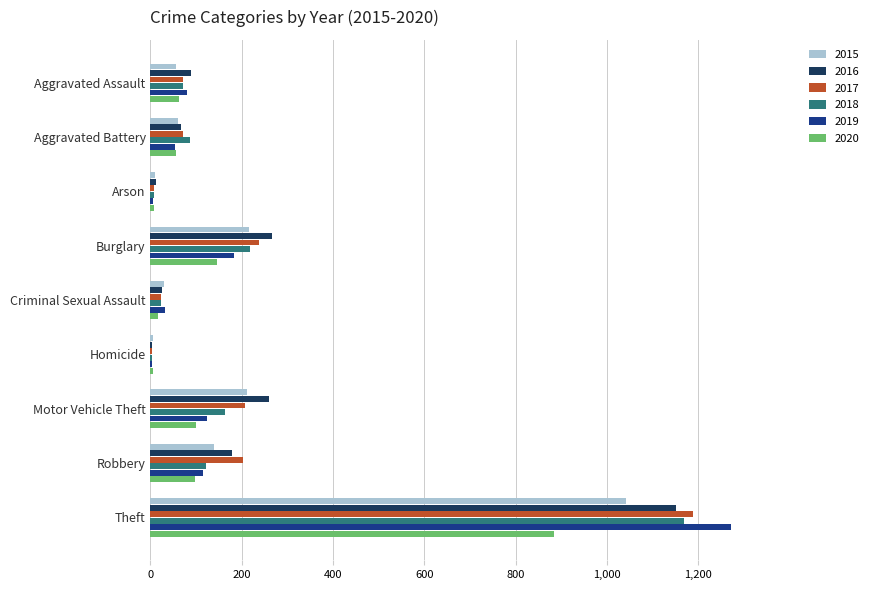

Count the number of categories in the chart.

9